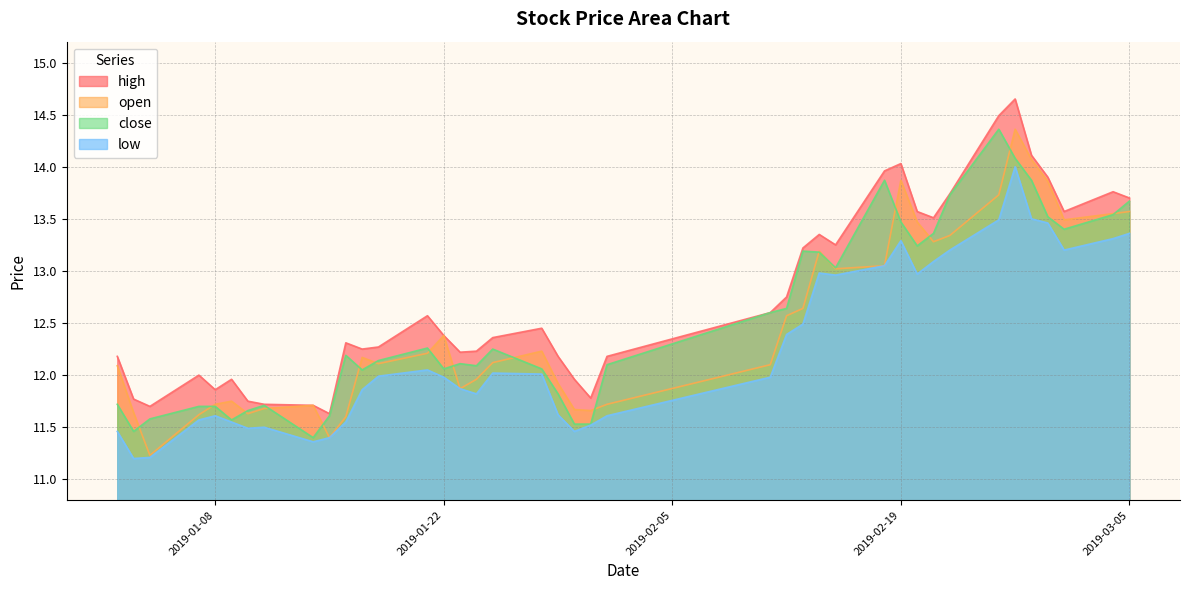

How many lines are shown in the chart?

4